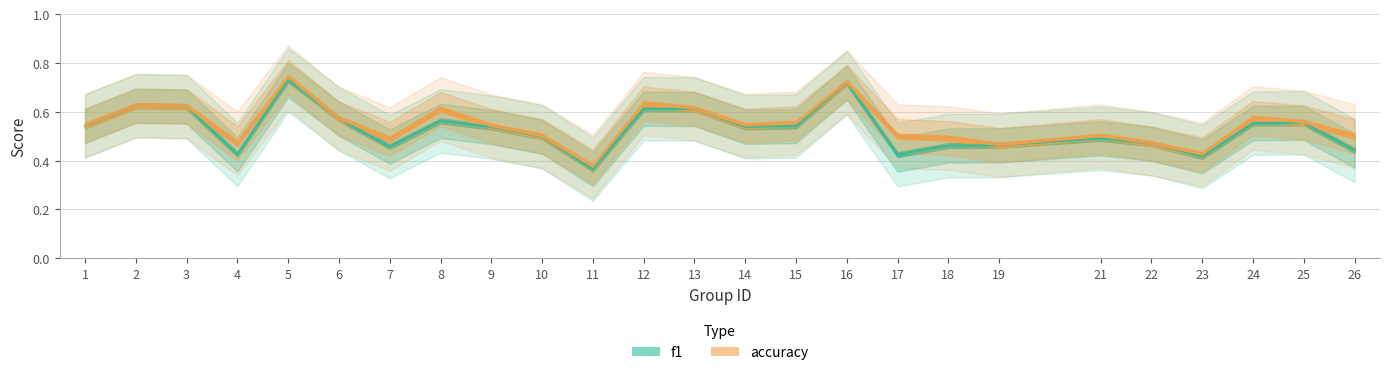

True or false: f1 and accuracy cross at least once.

False